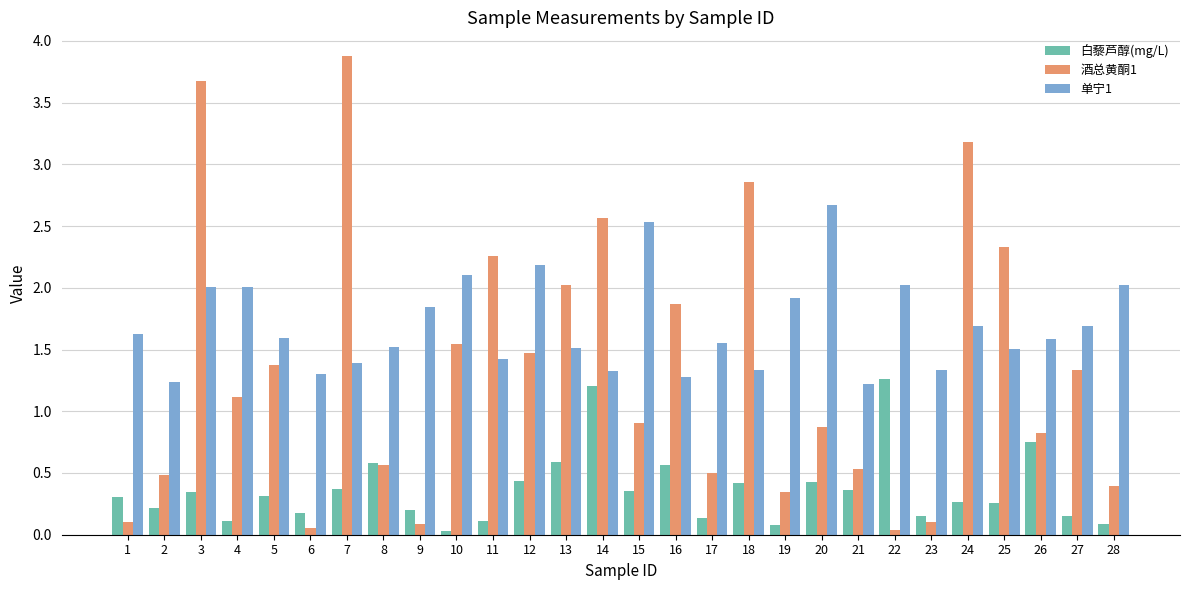

At how many categories does at least one series exceed 3?

3